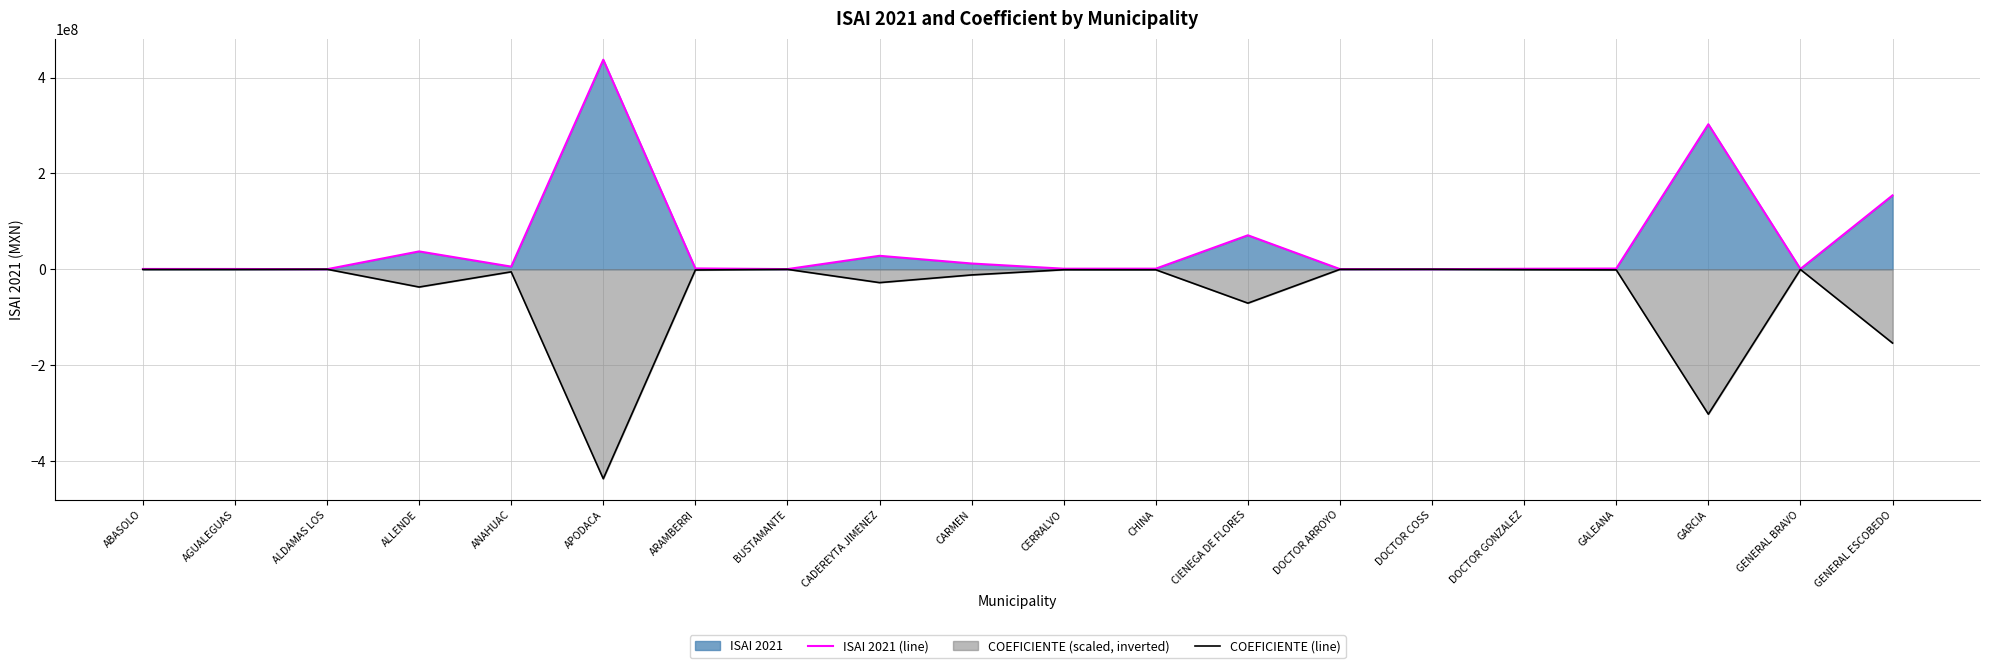

What is the difference between the second highest and minimum values in the COEFICIENTE (line) series?

437165609.2